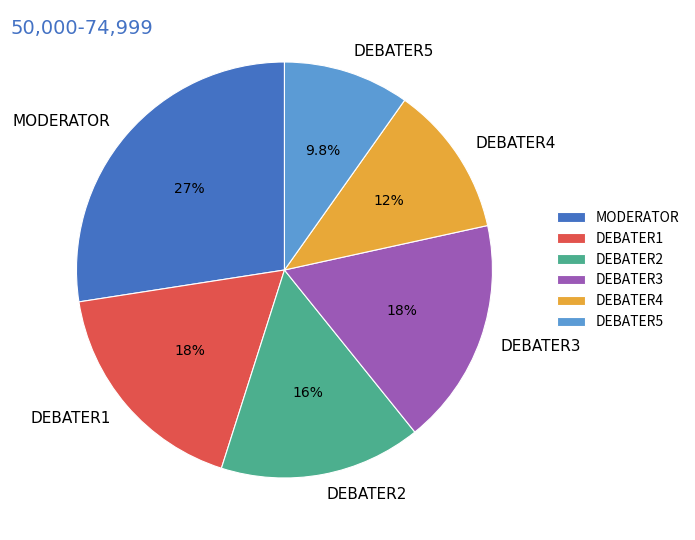

Which has a higher value, DEBATER3 or DEBATER5?

DEBATER3